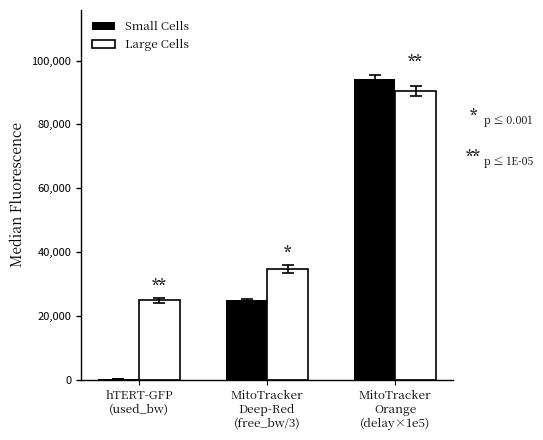

What is the sum of all Small Cells values?

119442.5